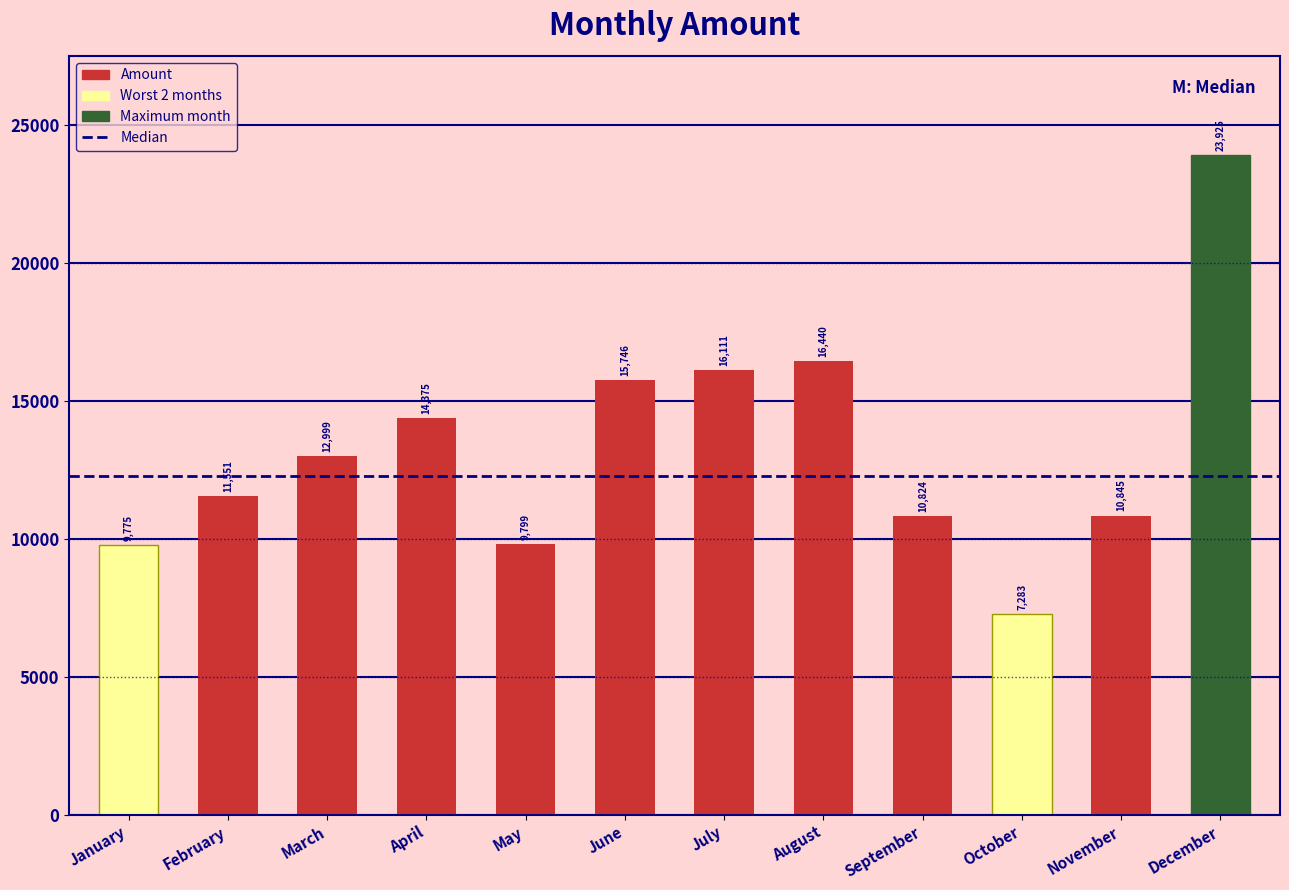

What is the value of the 3rd bar from the left?

12999.4